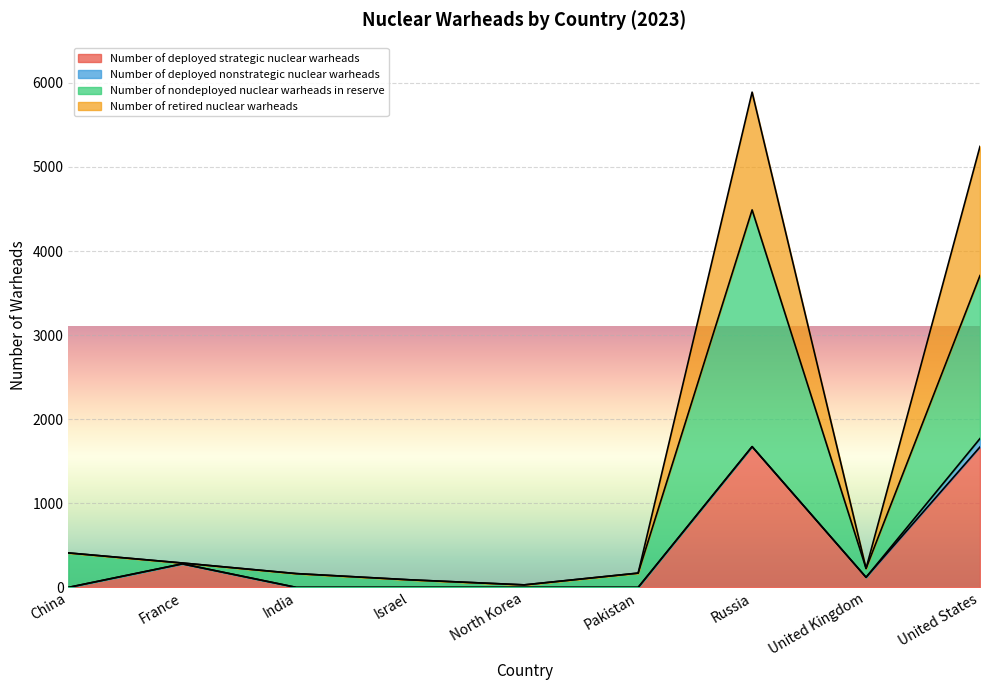

True or false: Number of nondeployed nuclear warheads in reserve and Number of retired nuclear warheads intersect in this chart.

False